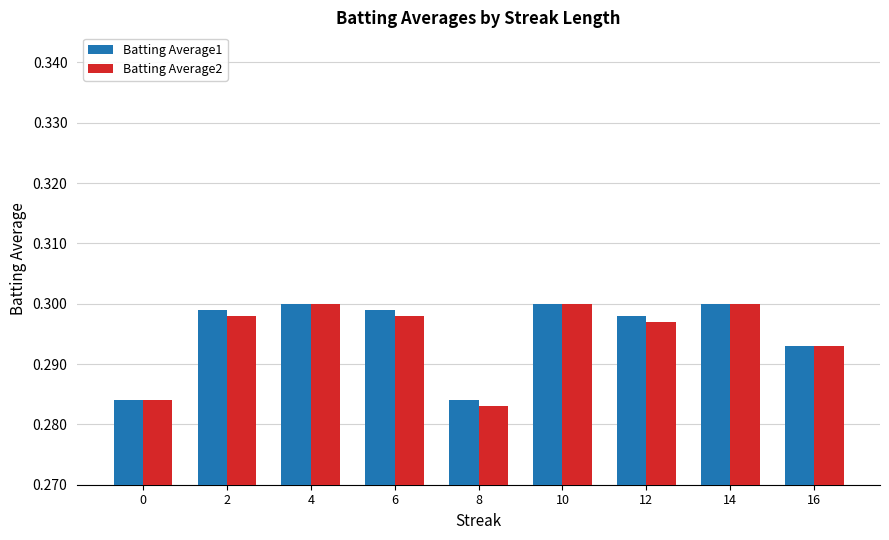

What is the total value across all series at 8?

0.6